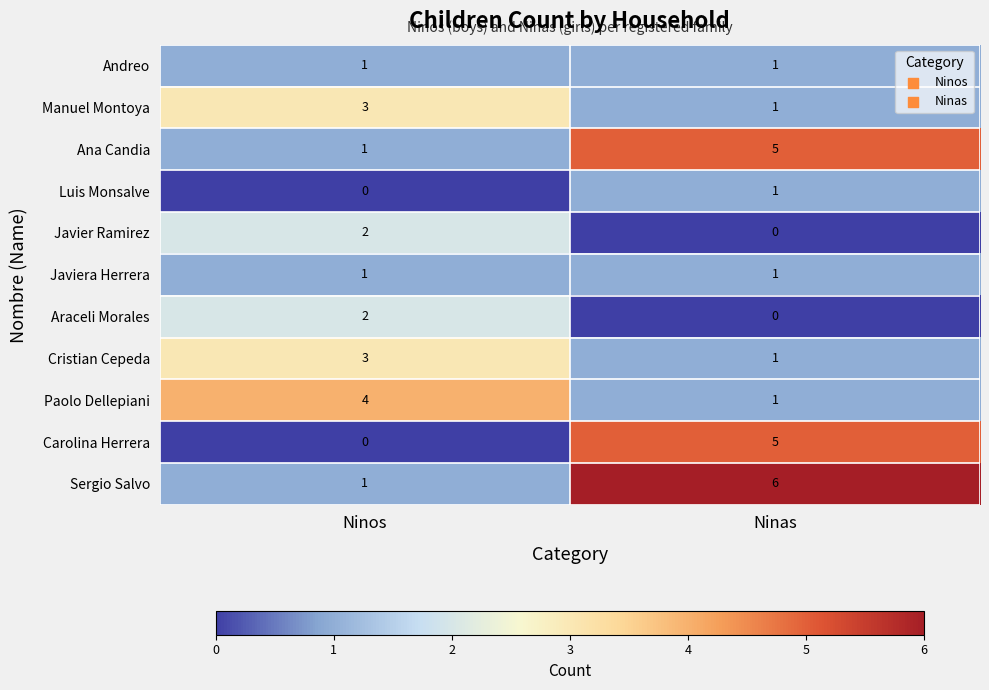

What is the difference between the maximum and minimum values in the Paolo Dellepiani series?

3